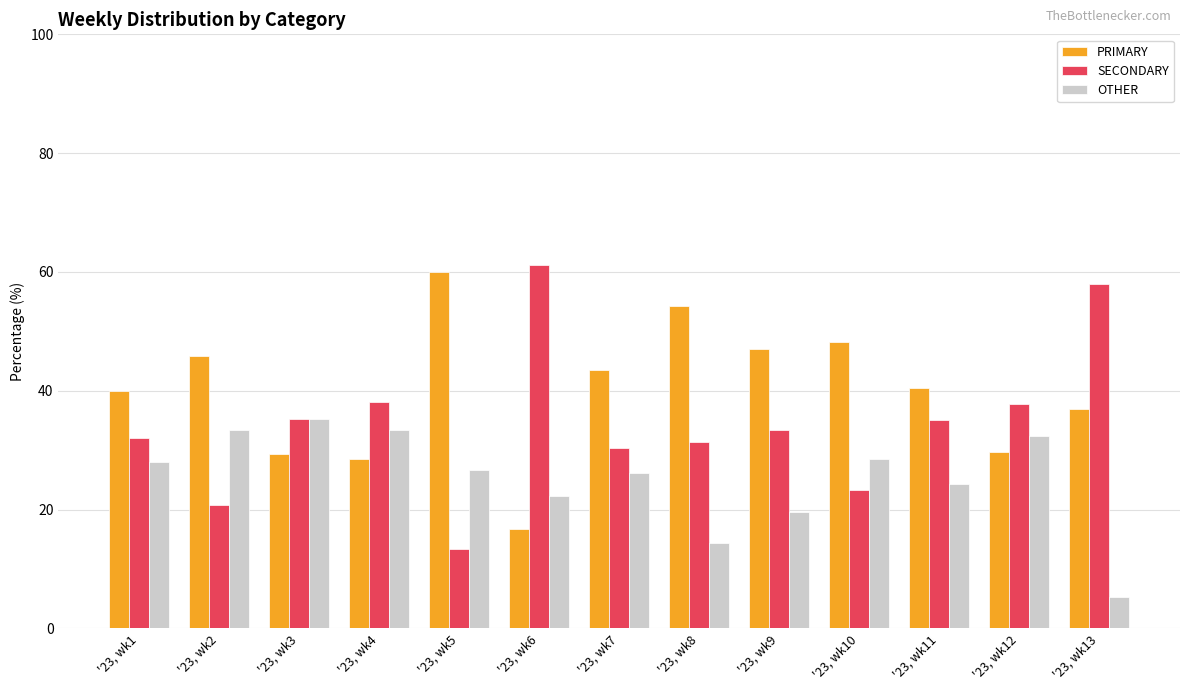

Which series has the widest spread of values?

SECONDARY